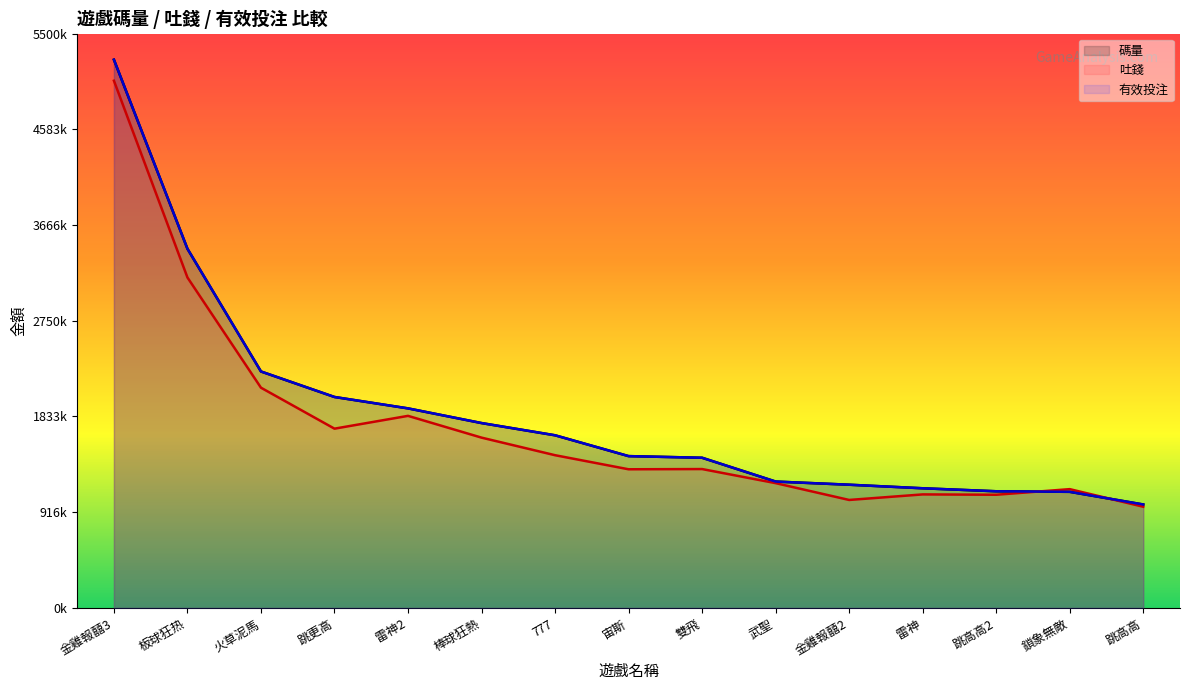

Which series changed the most between 板球狂热 and 武聖?

碼量